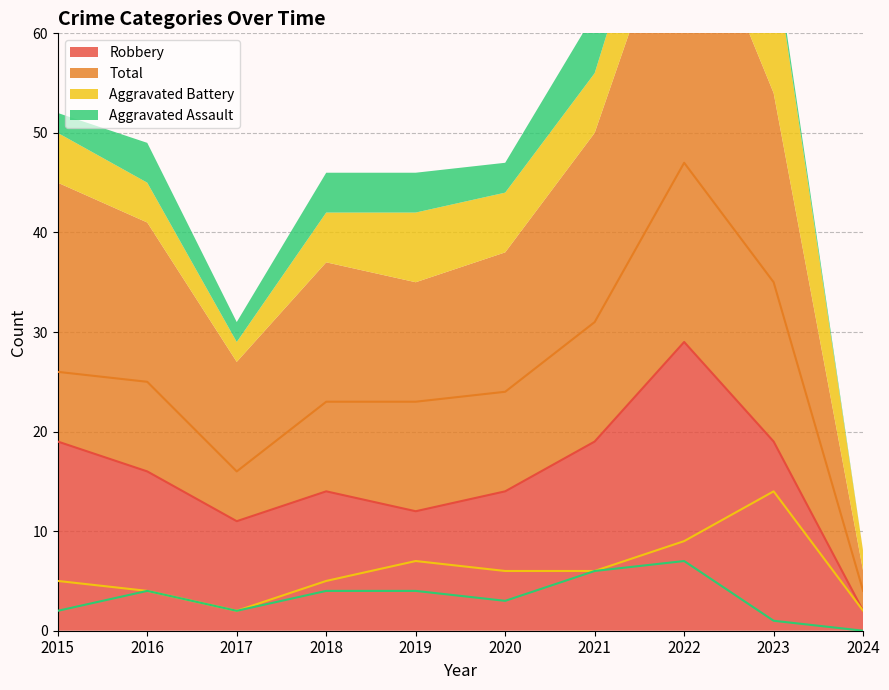

True or false: Aggravated Battery and Total cross at least once.

False